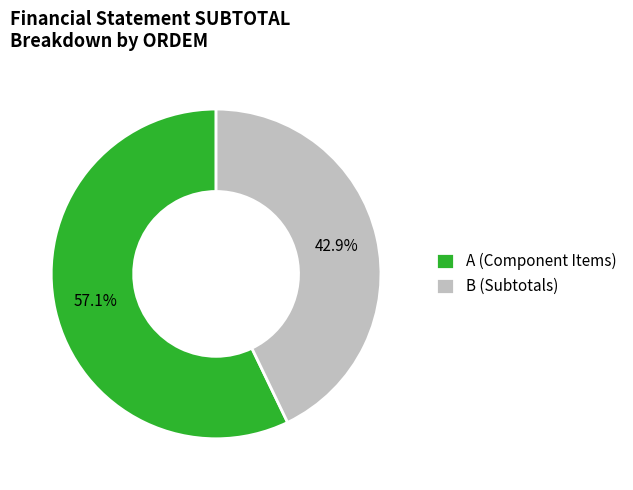

Which category has the smallest portion of the pie?

B (Subtotals)